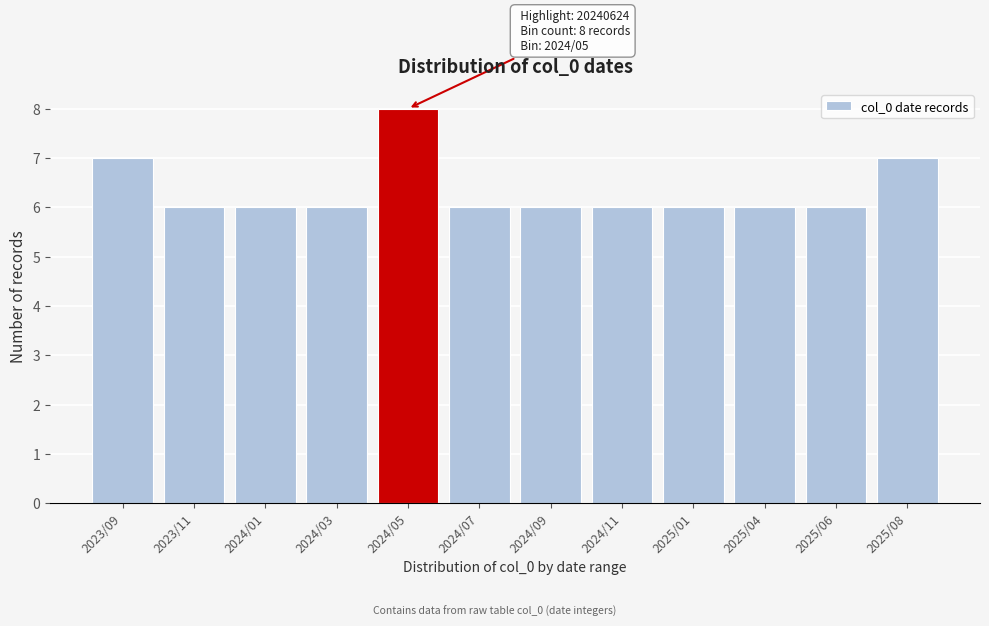

Reading left to right, what are all the values shown in this chart?

7	6	6	6	8	6	6	6	6	6	6	7